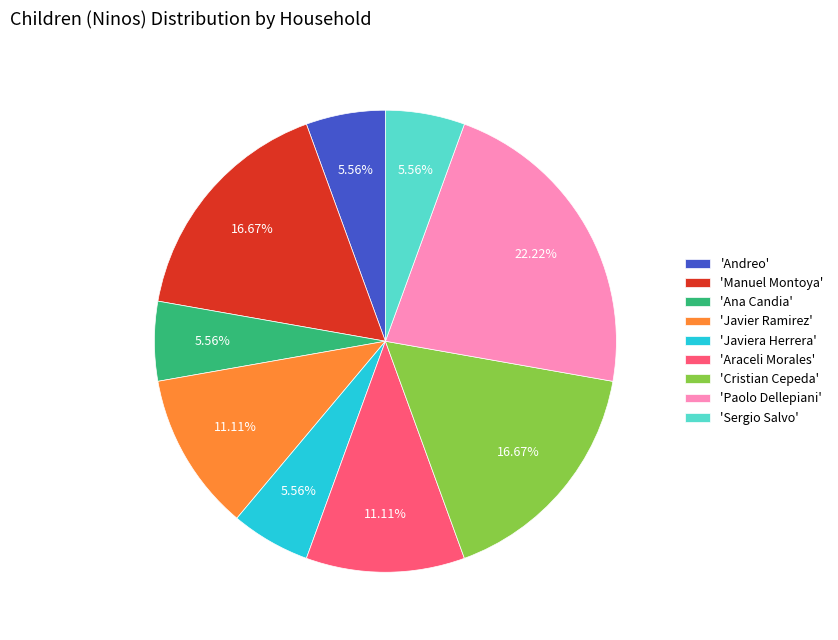

What is the ratio of the value at 'Ana Candia' to the value at 'Andreo'?

1.0